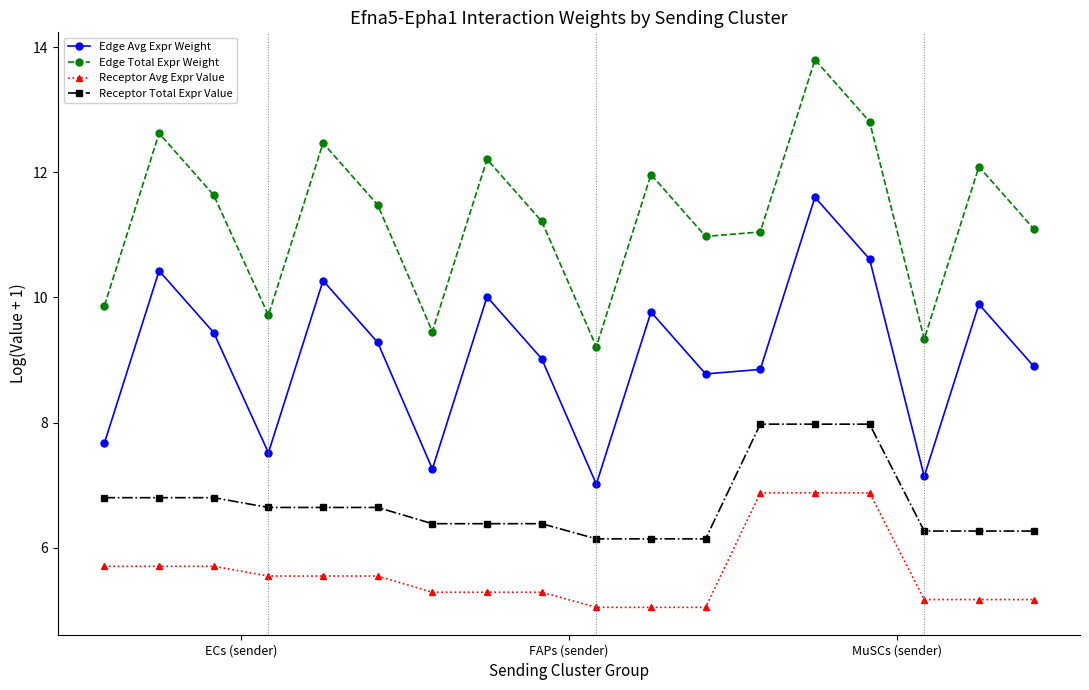

What is the value of the Receptor Avg Expr Value point at the 11th from the left?

5.0